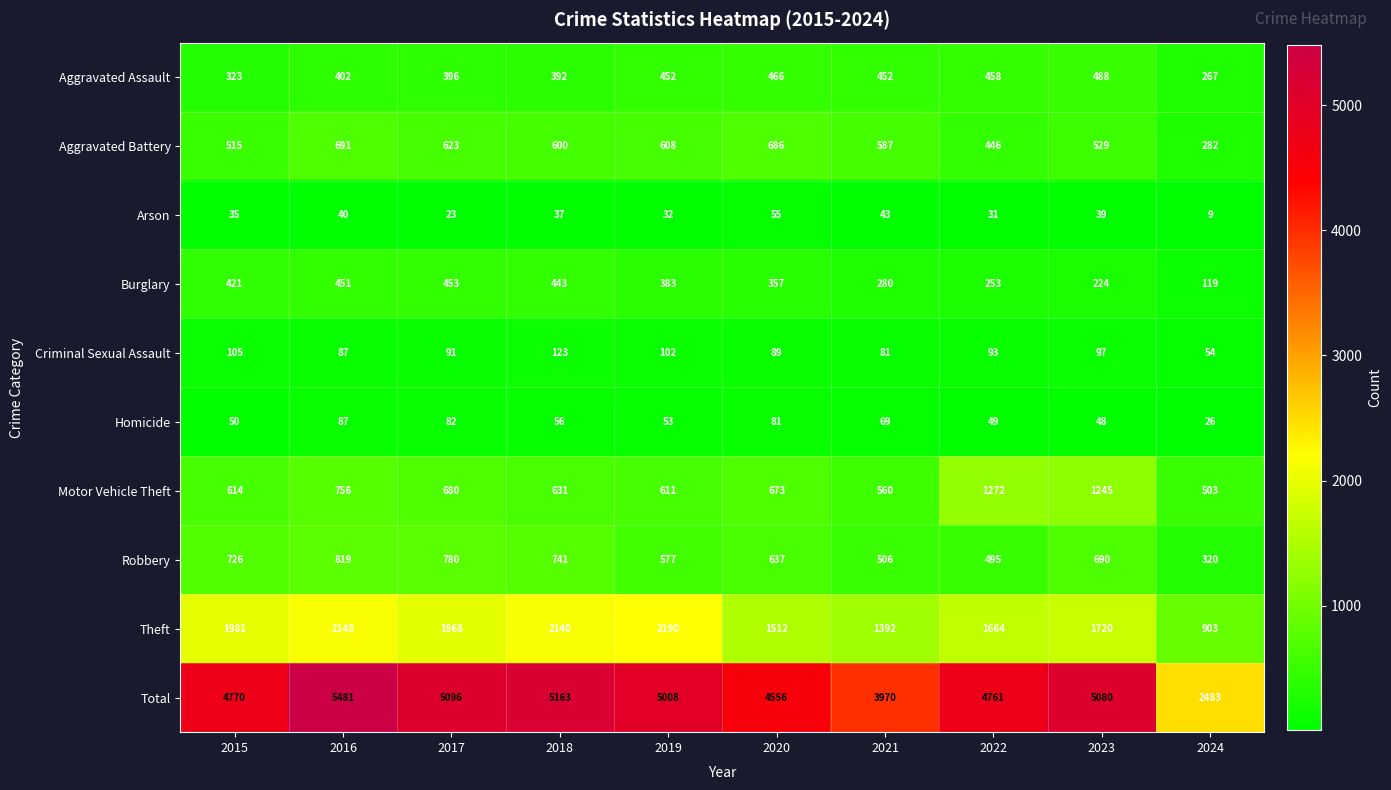

Between 2018 and 2024, which series saw the biggest shift?

Total